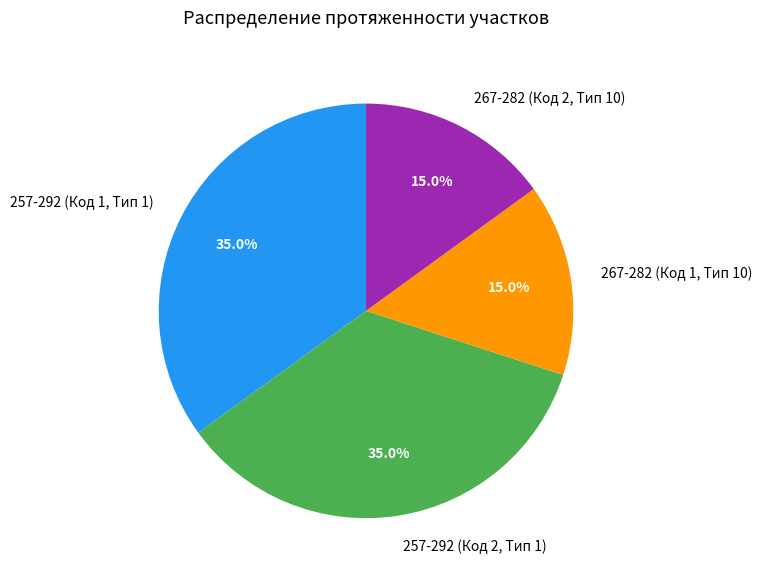

Does any single category account for the majority?

No